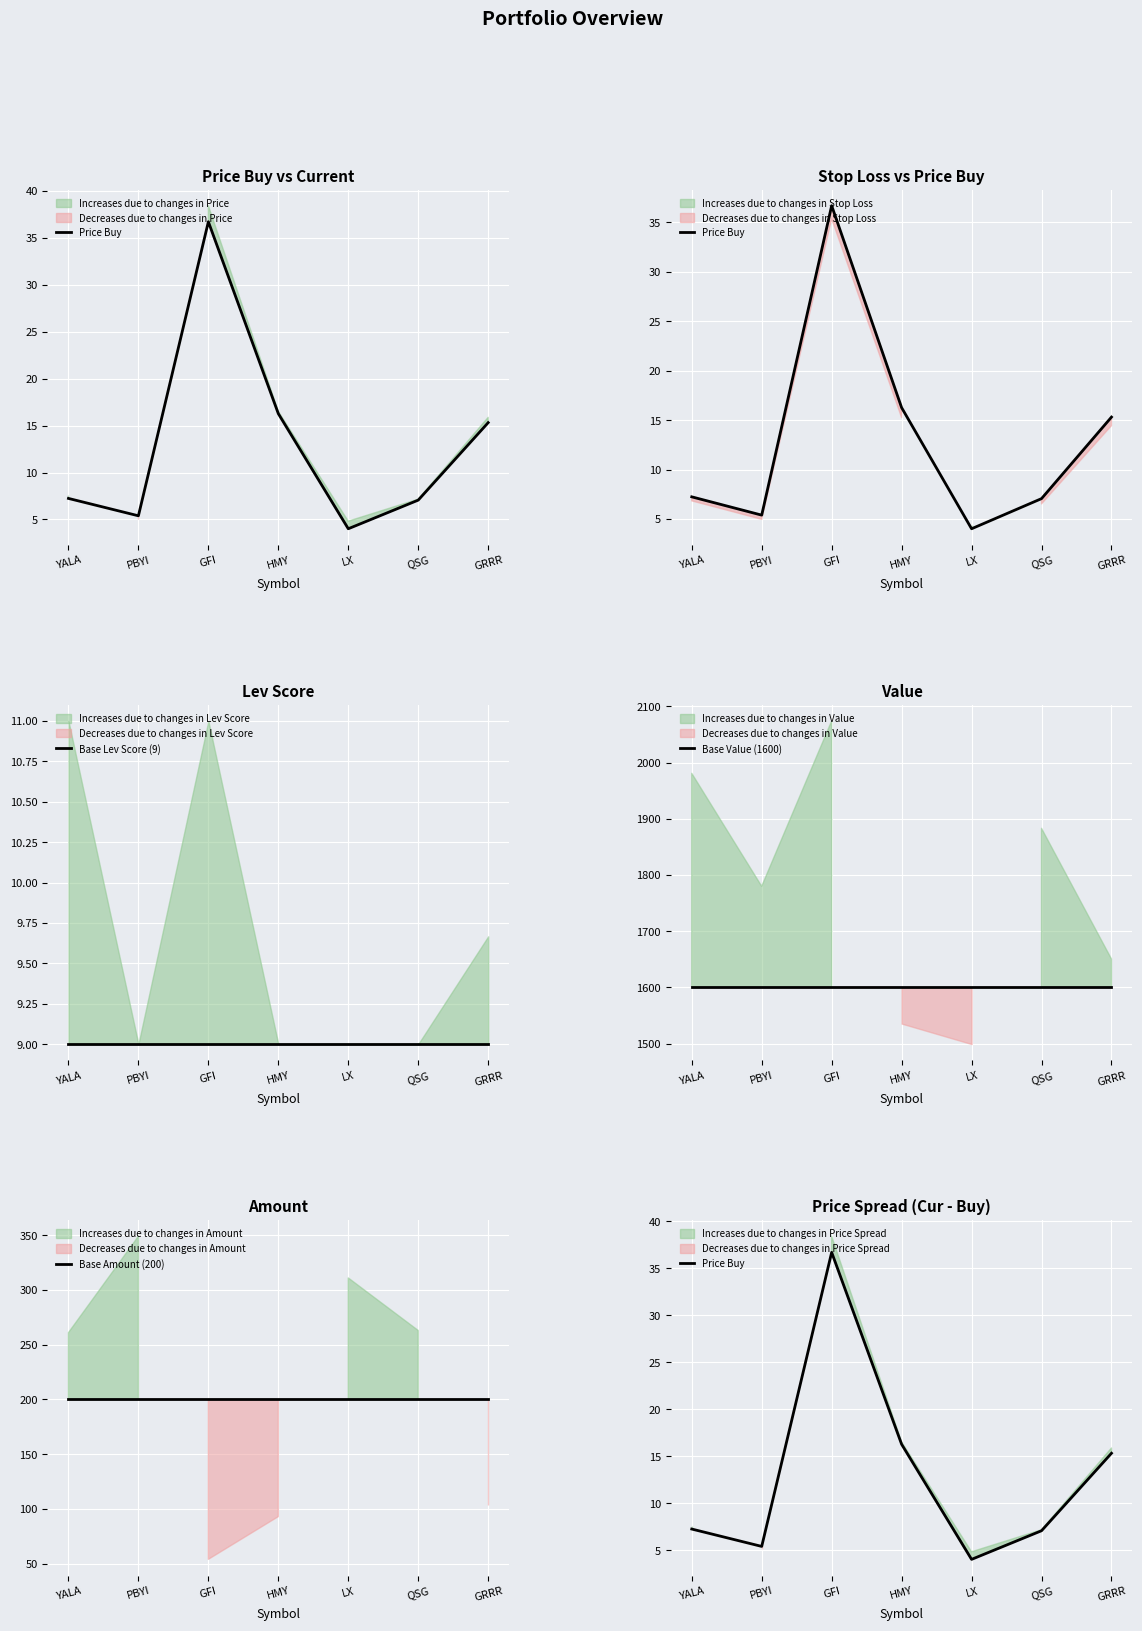

The value of Base Value (1600) at GFI is 379.2. True or false?

False